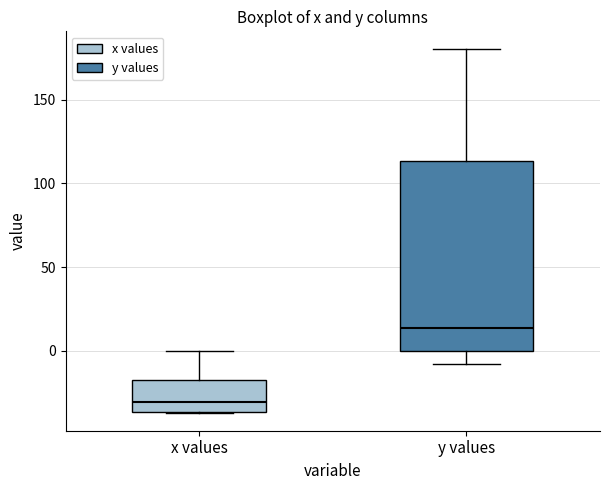

Comparing the boxes themselves (not the whiskers), which one is the tallest?

y values